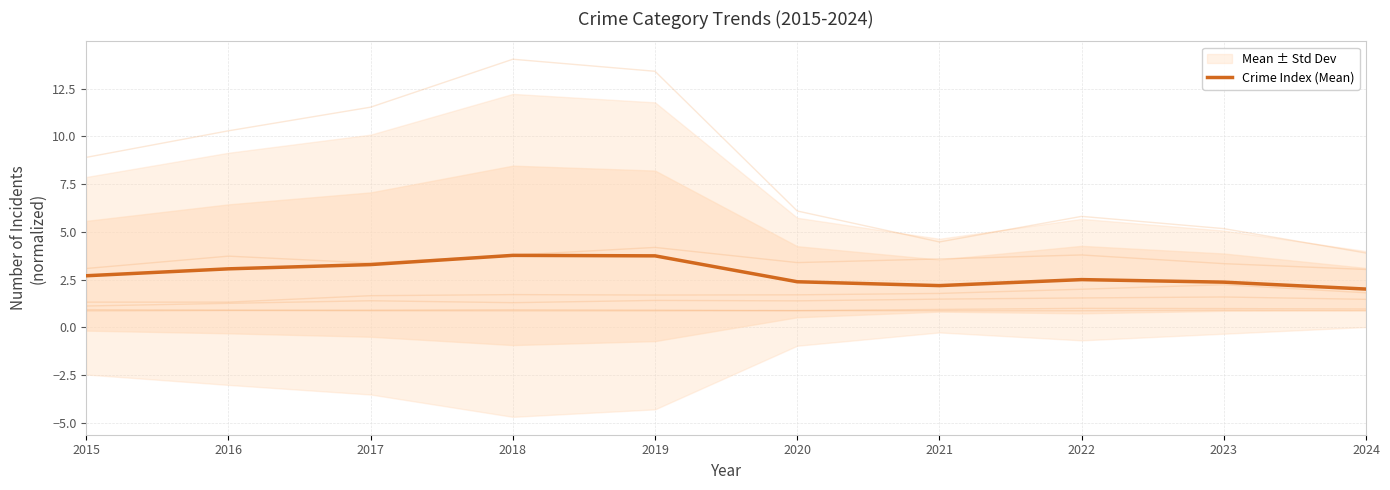

Is this an area chart (filled region under the line)?

No